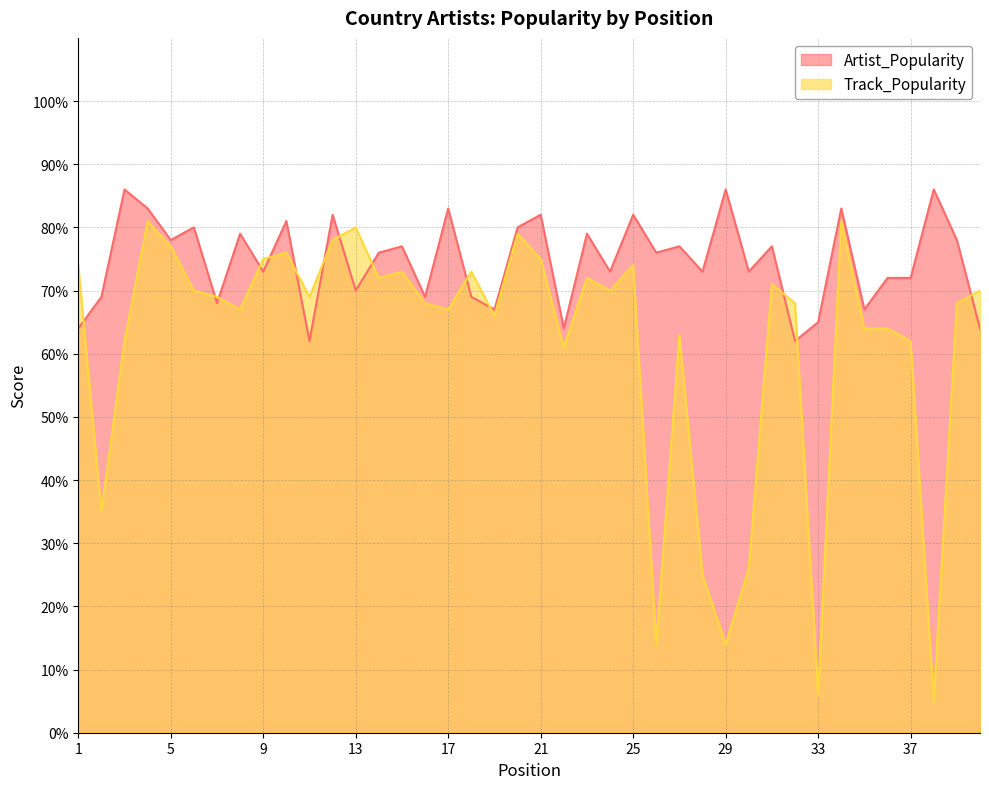

List the series in order of their peak value, lowest first.

Track_Popularity, Artist_Popularity